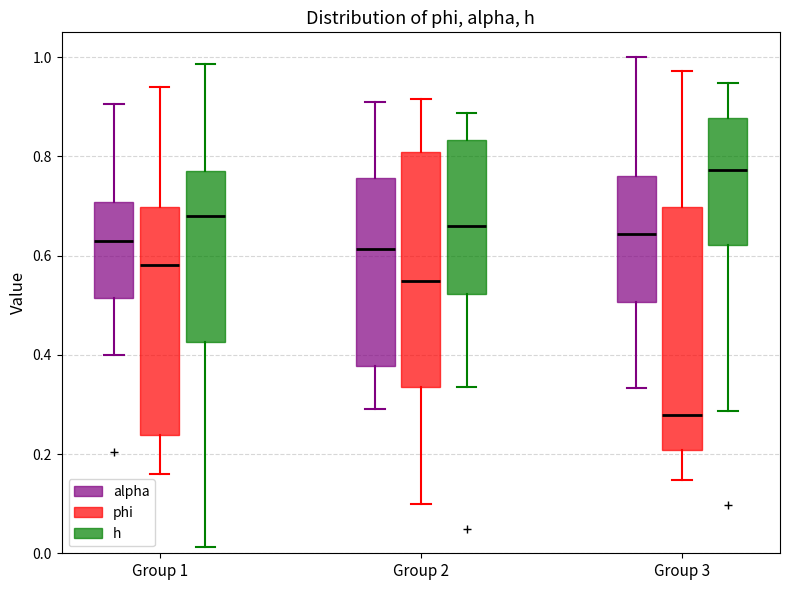

Reading left to right, transcribe this box plot: for each box, give where its median line is, the range the box spans, and where its two whiskers end, as read against the y-axis. The values are not printed on the chart, so give them approximately, as read against the axis.

Group 1 (alpha): median 0.62, box 0.52 to 0.70, whiskers 0.40 to 0.90
Group 1 (phi): median 0.58, box 0.24 to 0.70, whiskers 0.16 to 0.94
Group 1 (h): median 0.68, box 0.42 to 0.76, whiskers 0.02 to 0.98
Group 2 (alpha): median 0.62, box 0.38 to 0.76, whiskers 0.28 to 0.90
Group 2 (phi): median 0.54, box 0.34 to 0.80, whiskers 0.10 to 0.92
Group 2 (h): median 0.66, box 0.52 to 0.84, whiskers 0.34 to 0.88
Group 3 (alpha): median 0.64, box 0.50 to 0.76, whiskers 0.34 to 1.00
Group 3 (phi): median 0.28, box 0.20 to 0.70, whiskers 0.14 to 0.98
Group 3 (h): median 0.78, box 0.62 to 0.88, whiskers 0.28 to 0.94